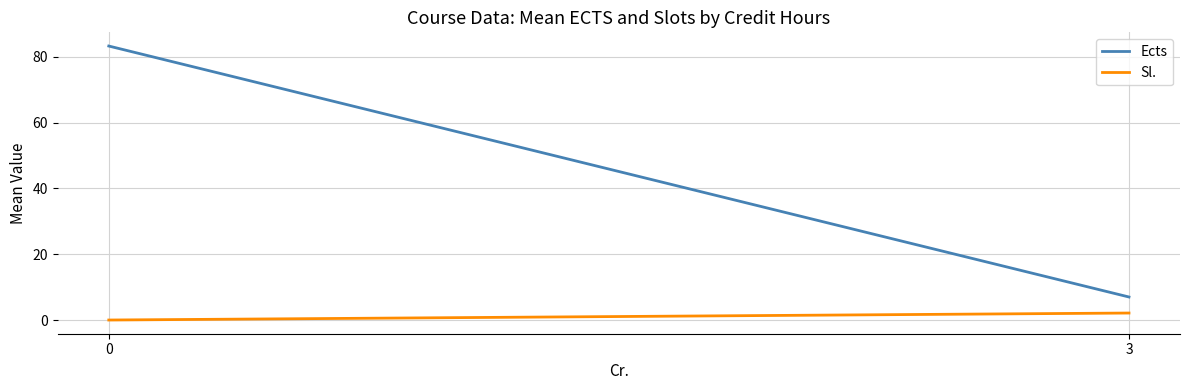

How many data points in Sl. are less than 2?

1